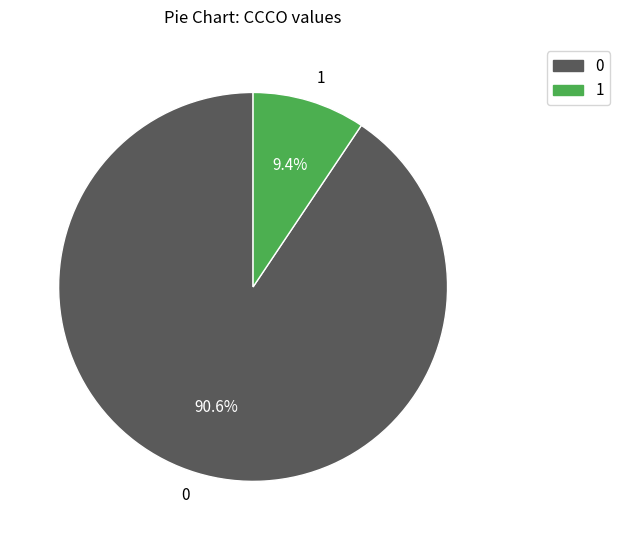

Which category has the smallest portion of the pie?

1